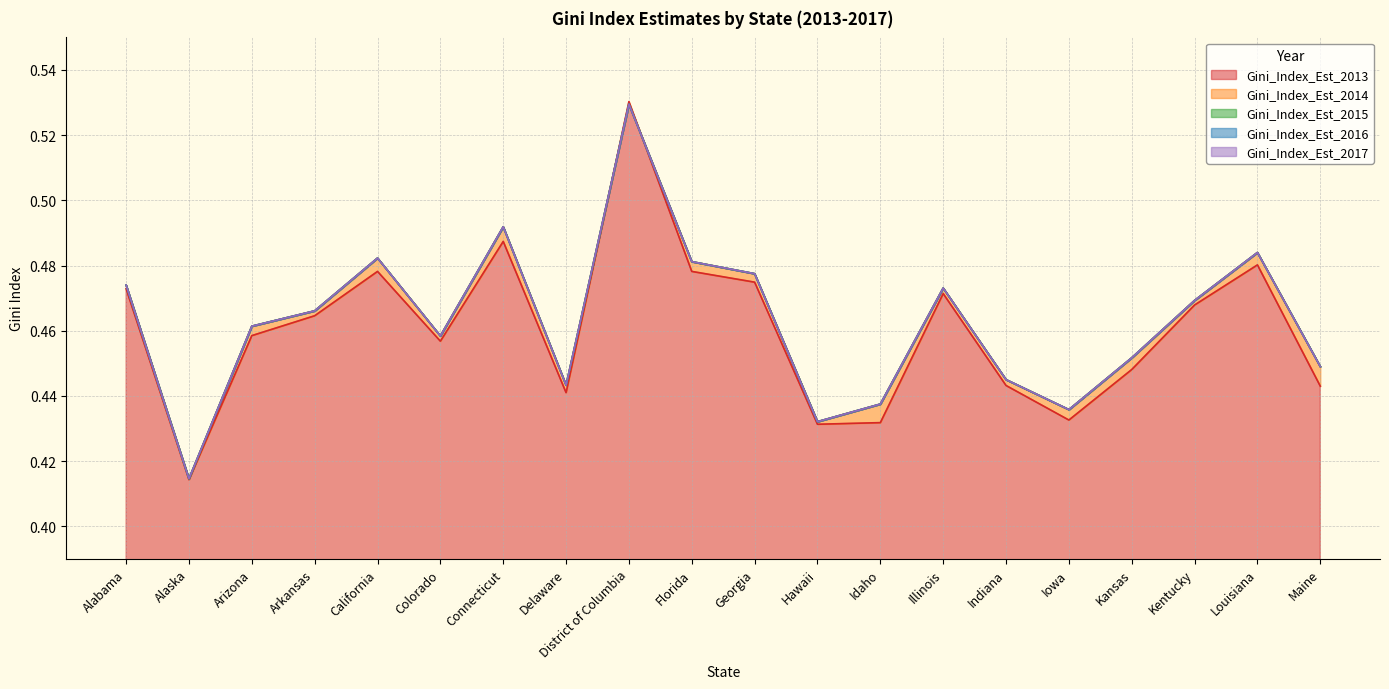

True or false: Gini_Index_Est_2017 and Gini_Index_Est_2015 intersect in this chart.

False